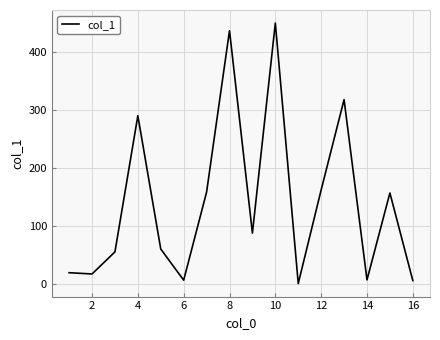

What is the difference between the maximum and minimum values?

448.9